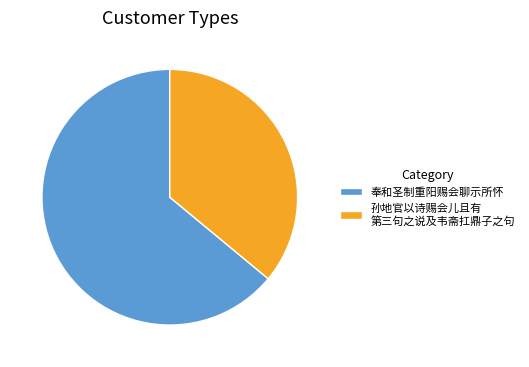

Which has a higher value, 孙地官以诗赐会儿且有 第三句之说及韦斋扛鼎子之句 or 奉和圣制重阳赐会聊示所怀?

奉和圣制重阳赐会聊示所怀